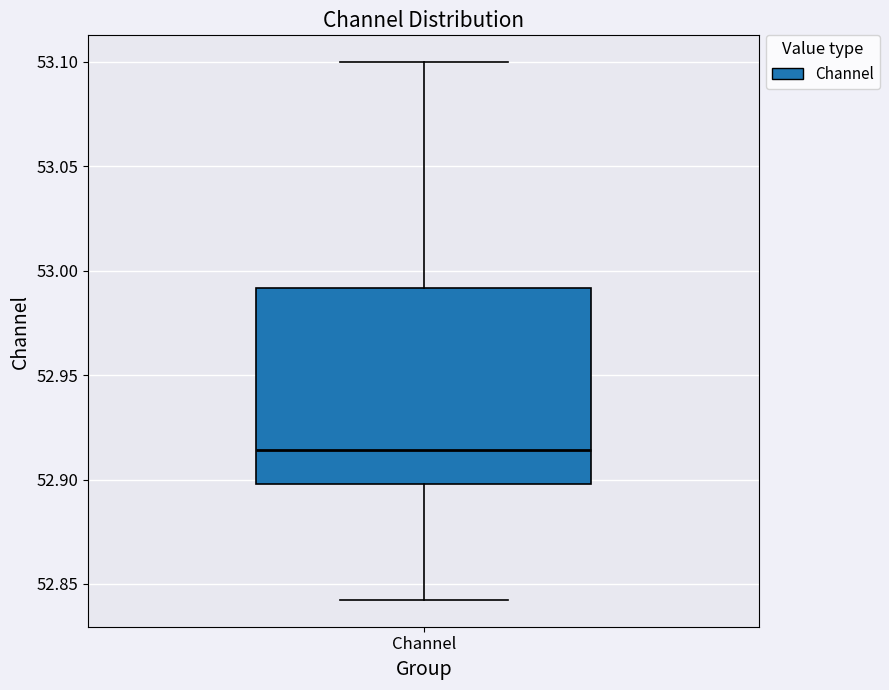

Where does the upper whisker of the box for Channel end on the y-axis? The values are not printed on the chart, so give them approximately, as read against the axis.

53.100